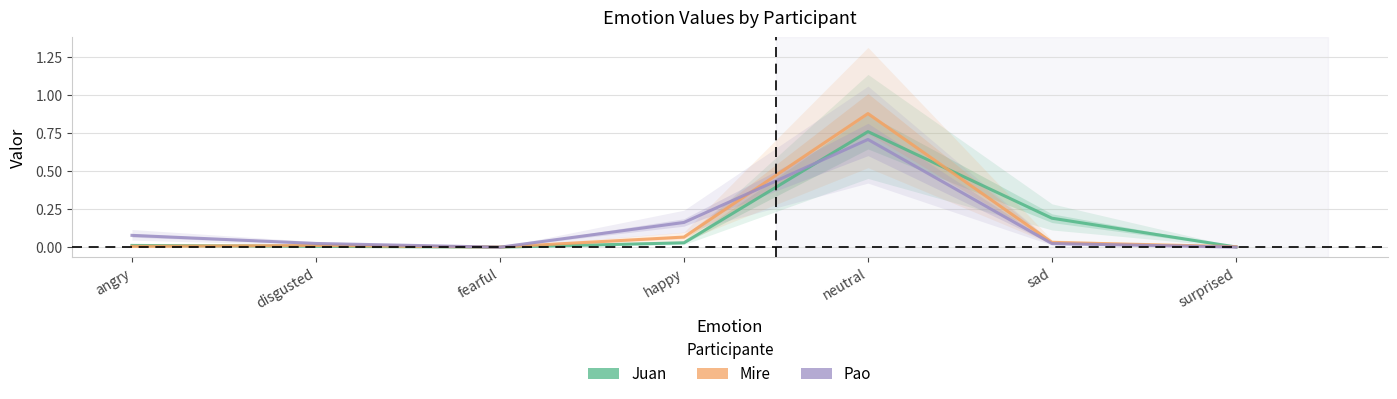

Rank the series by their average value, from lowest to highest.

Mire, Pao, Juan